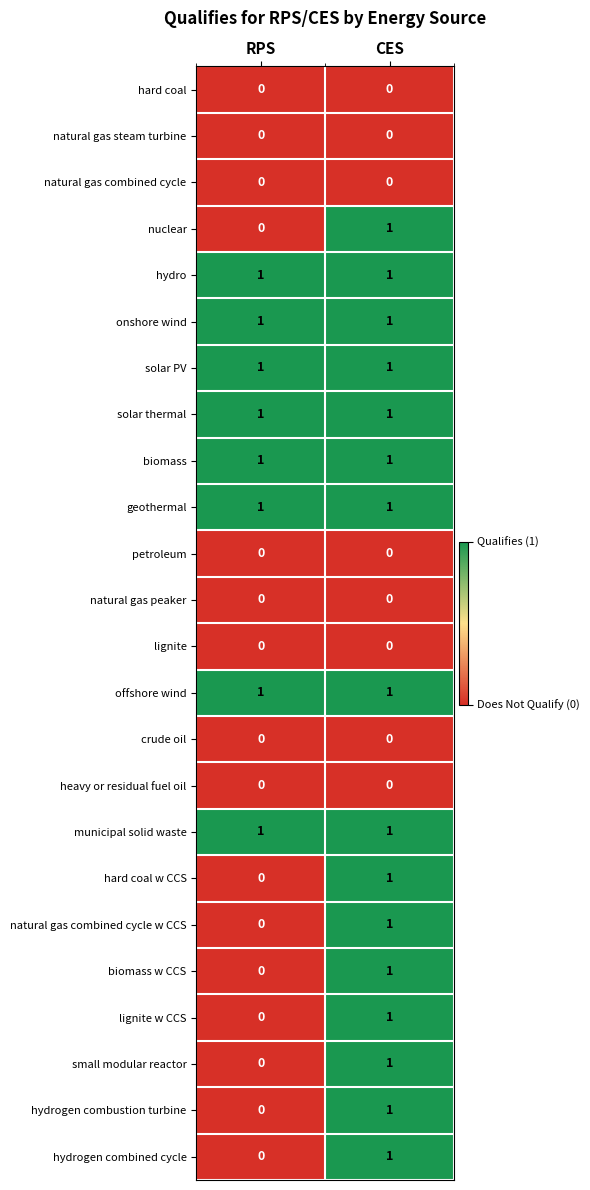

True or false: natural gas steam turbine has a value of 0 at CES.

True